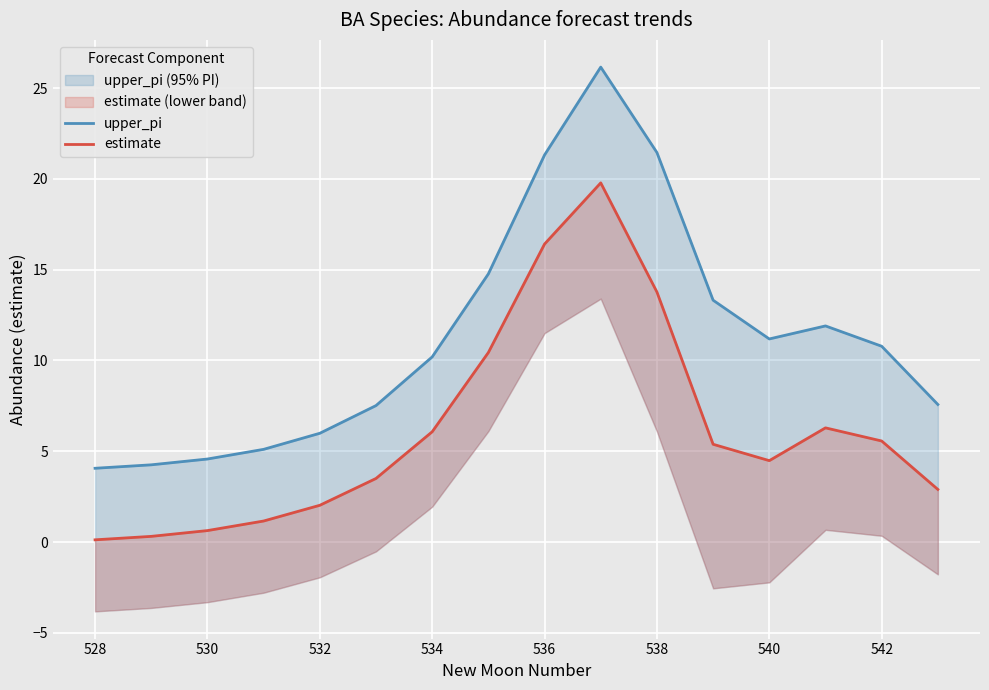

True or false: estimate and upper_pi intersect in this chart.

False